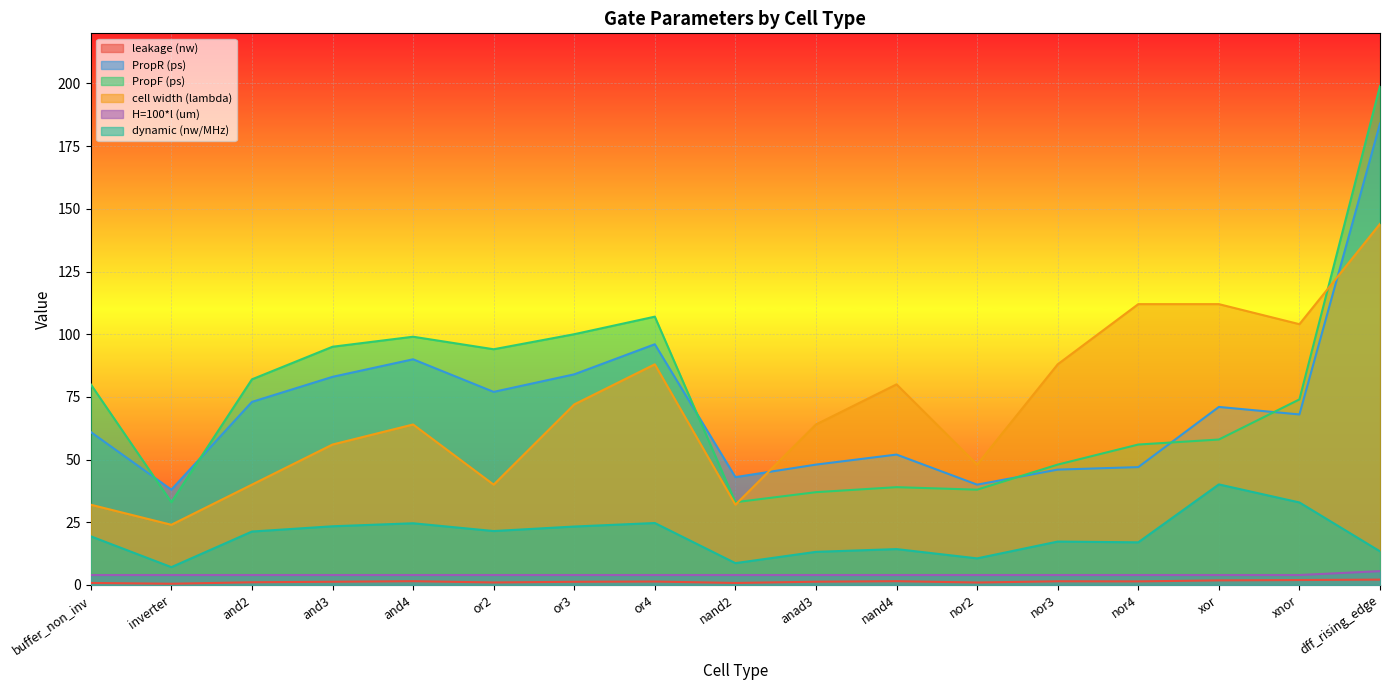

What is the sum of the PropR (ps) values at or3 and xnor?

152.0